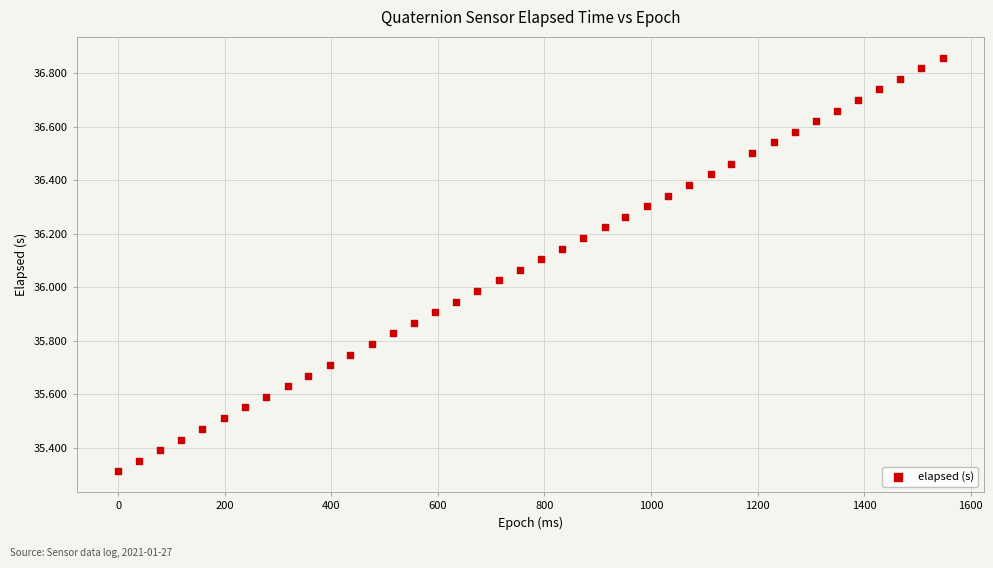

What is the range of X values (max minus min)?

1547.0